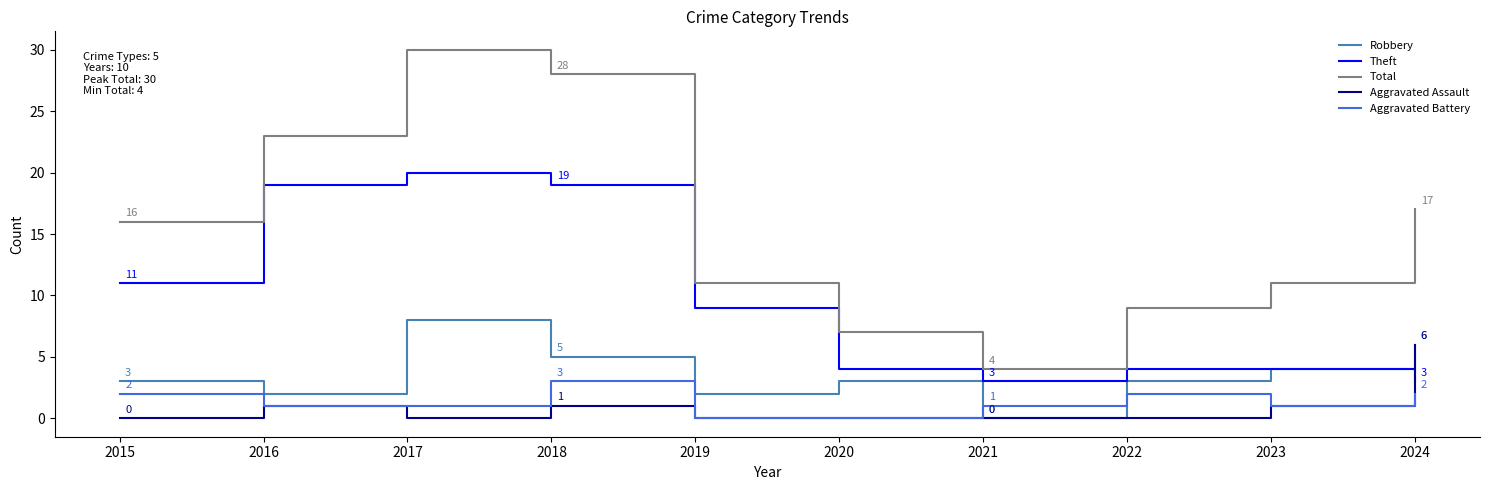

What is the maximum value for Theft?

20